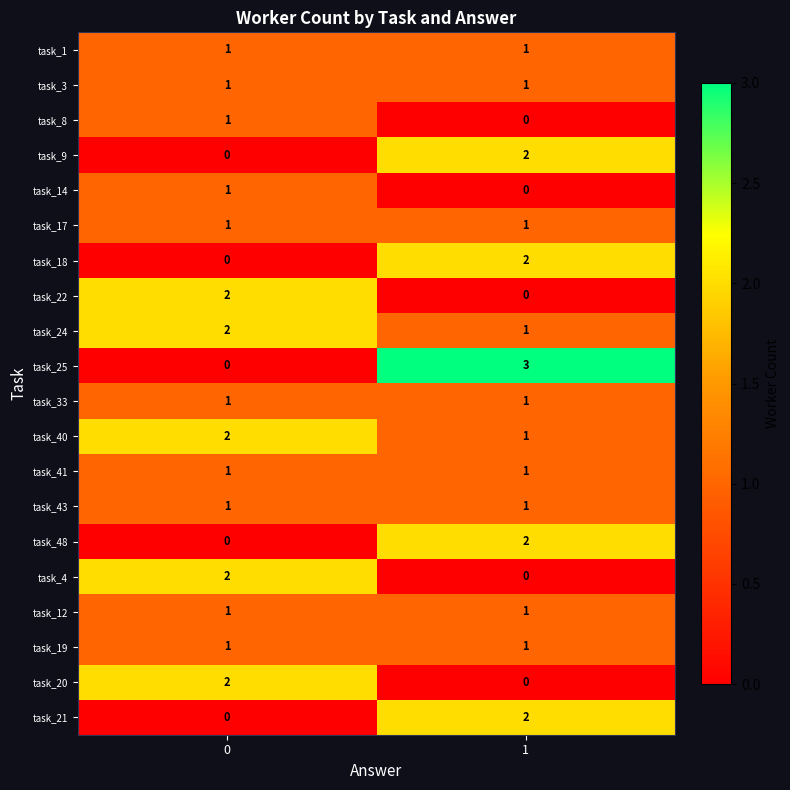

Count the number of data series in this chart.

20